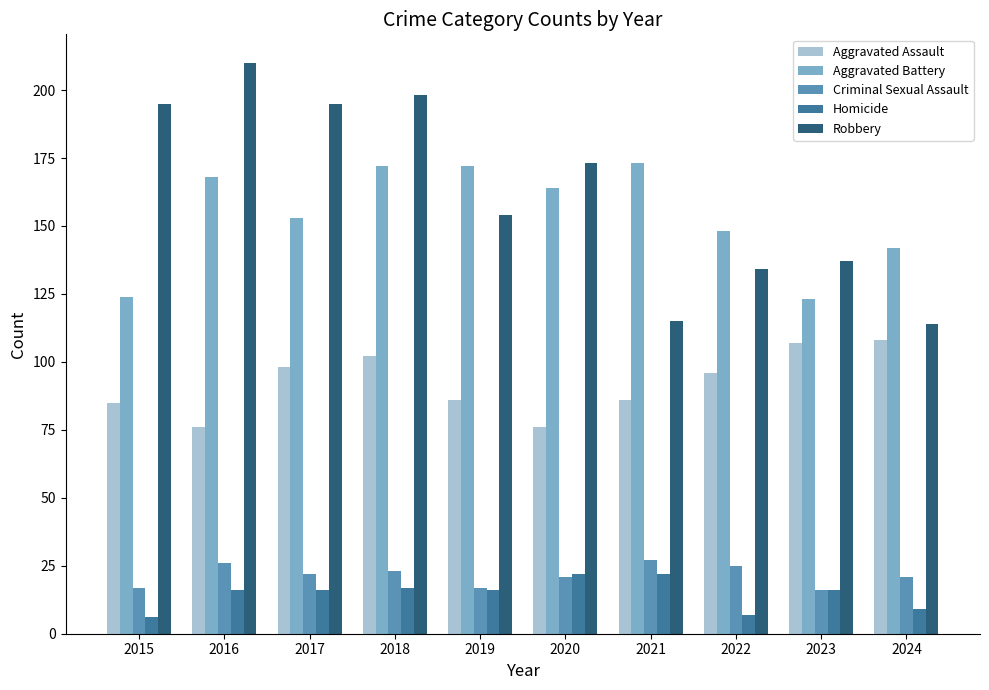

Rank the series at 2021 from highest to lowest value.

Aggravated Battery, Robbery, Aggravated Assault, Criminal Sexual Assault, Homicide